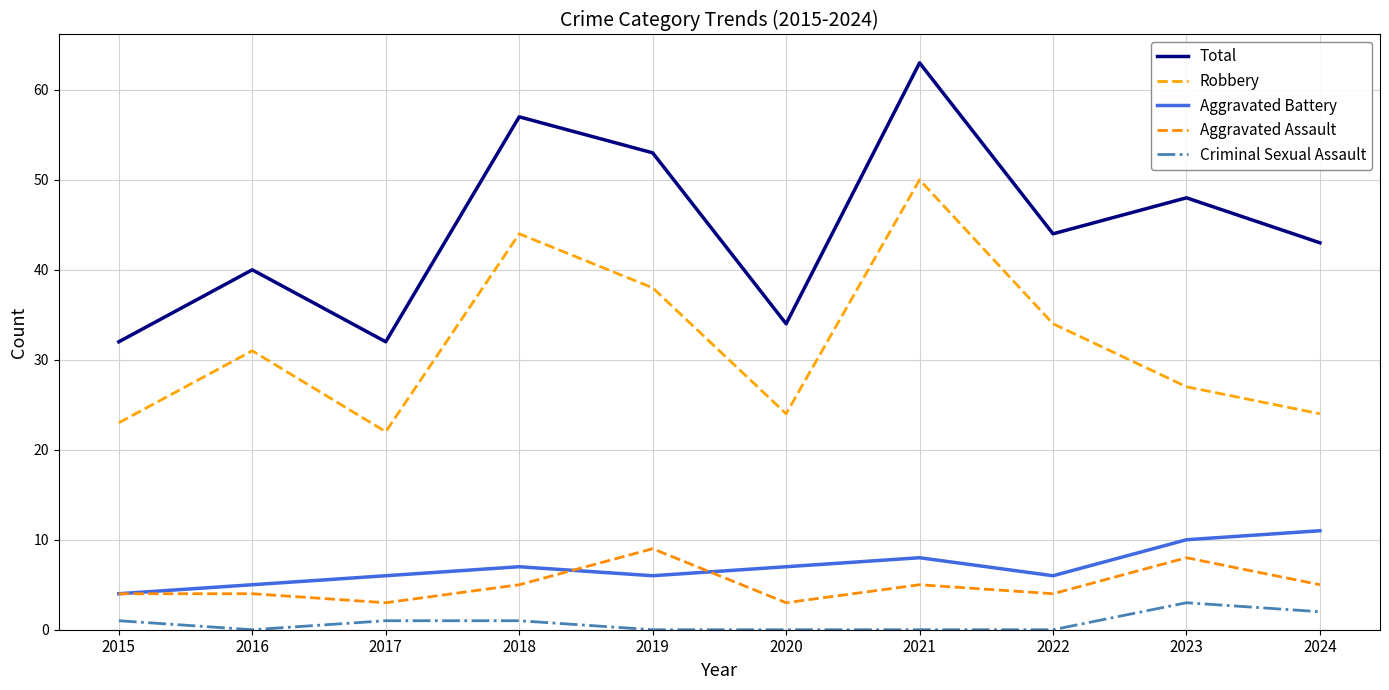

Which series has the largest range (max minus min)?

Total